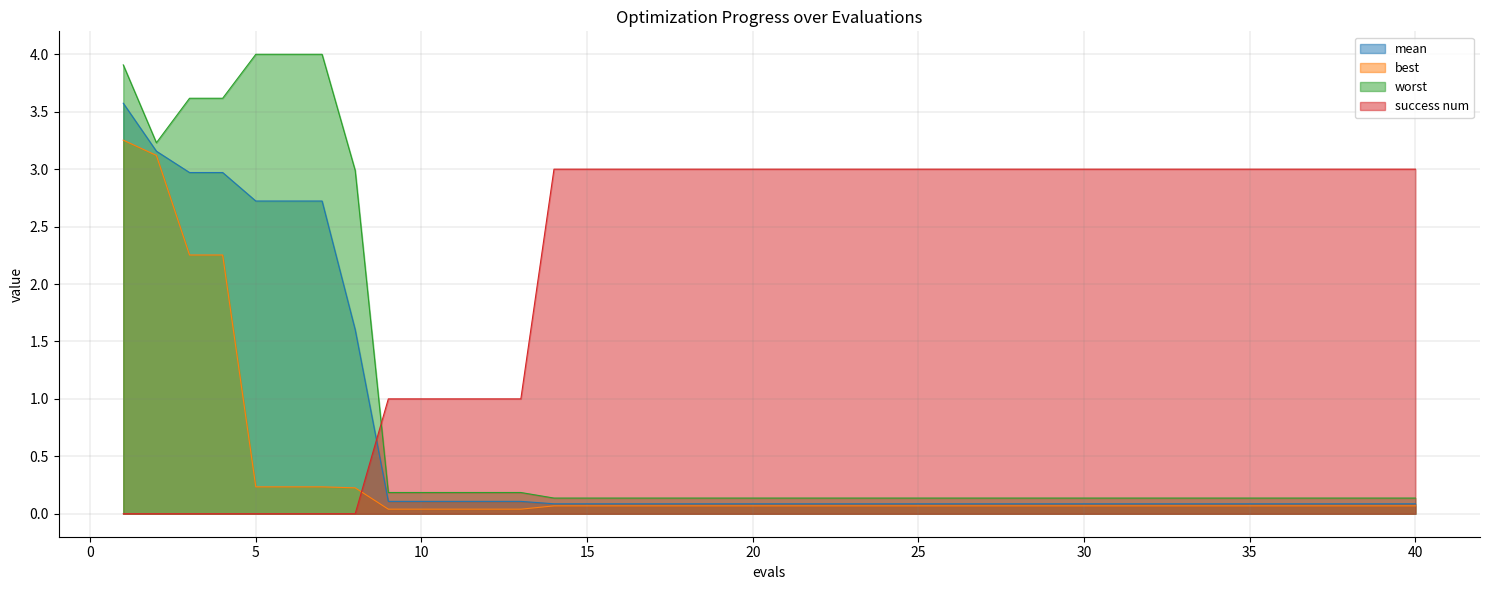

Count the number of categories in the chart.

40